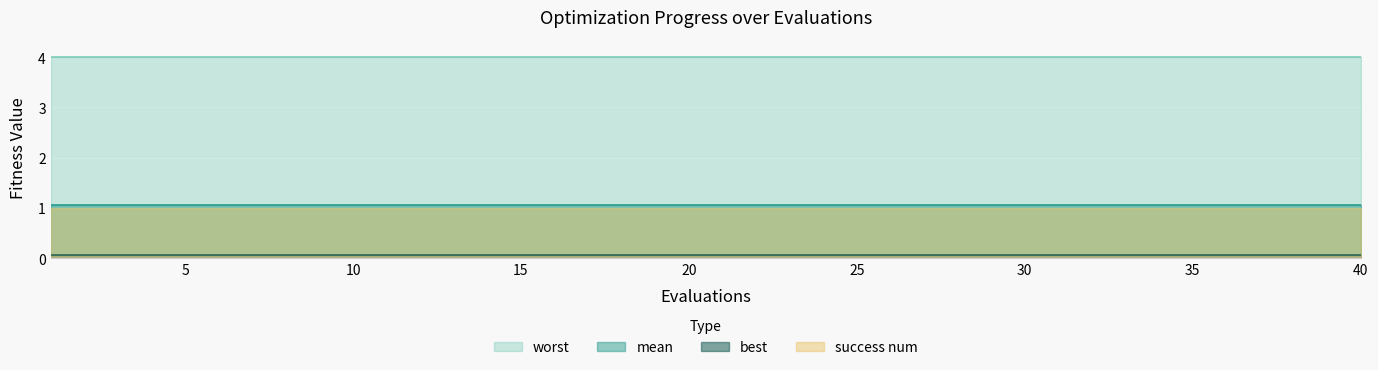

What is the minimum value shown in the chart?

0.1